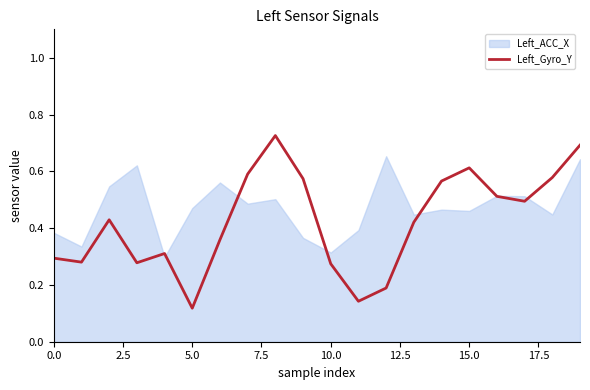

At which label is Left_Gyro_Y closest to 0?

5.0